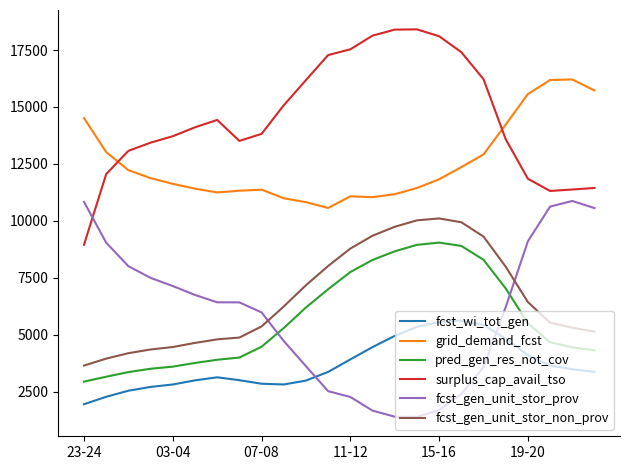

What is the maximum value for grid_demand_fcst?

16207